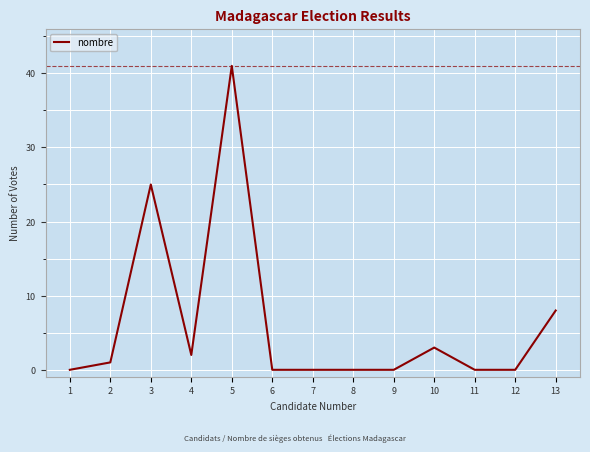

What is the change in value from 5 to 6?

-41